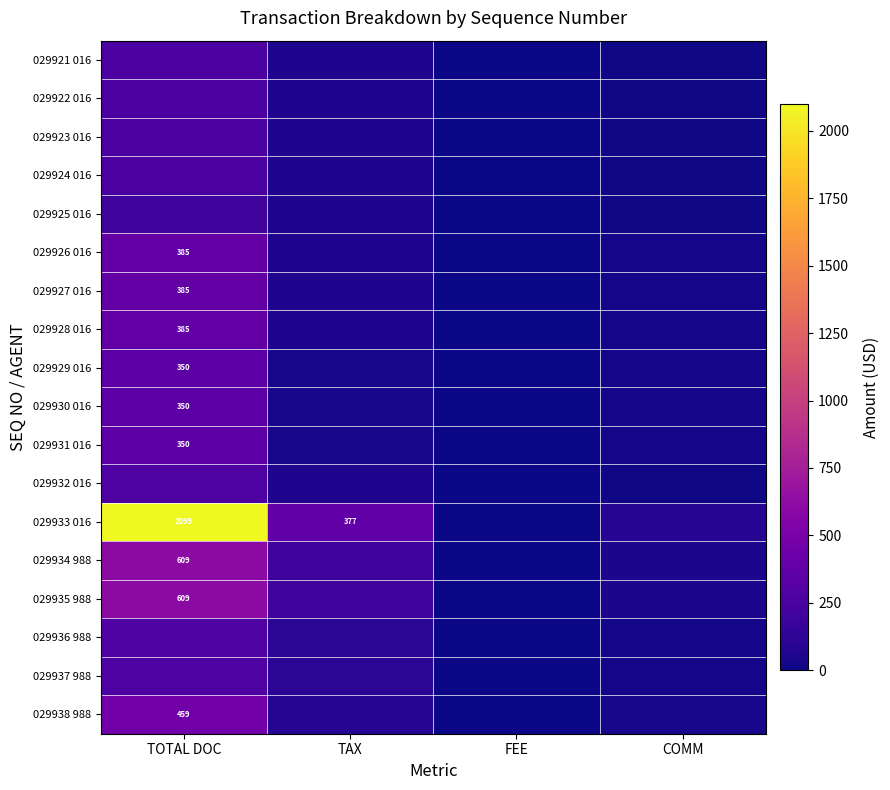

Between TAX and COMM, which is larger?

TAX